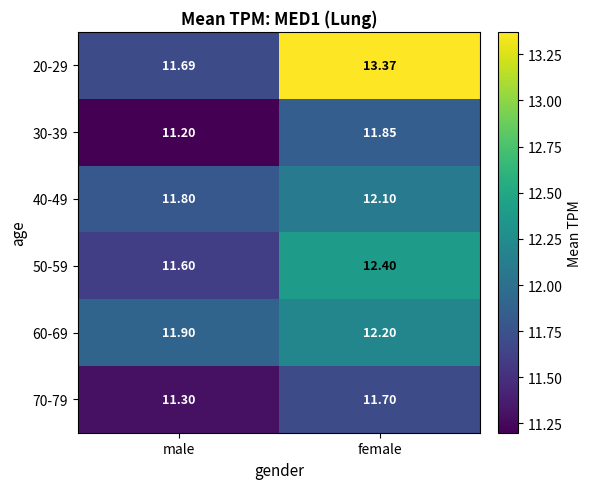

At which category is the sum across all series the highest?

female